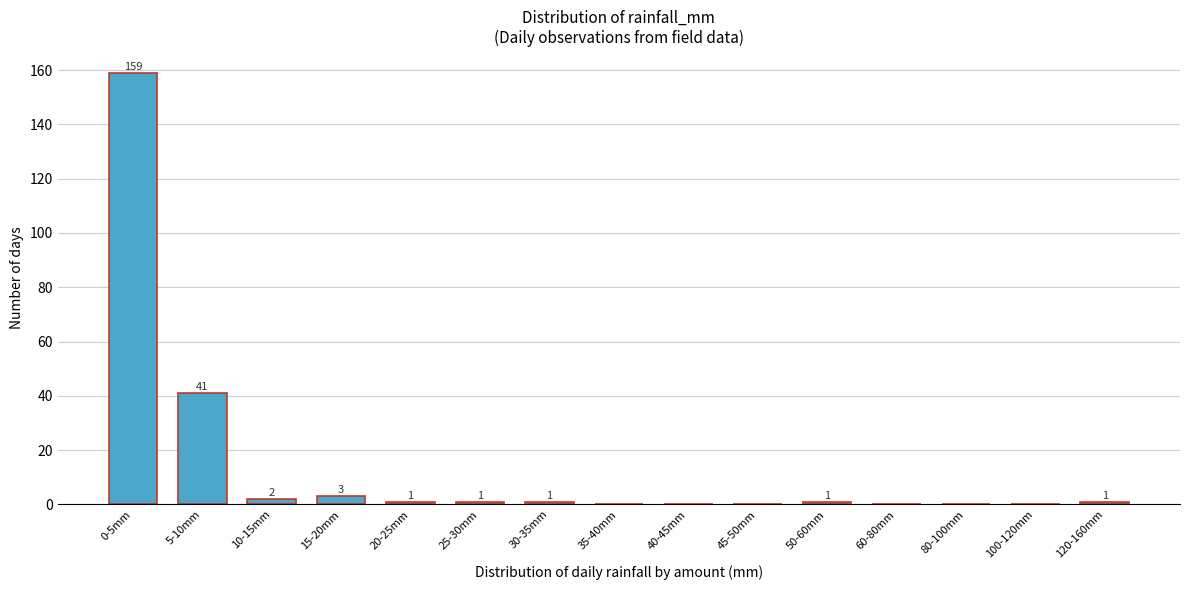

Reading left to right, extract all data points from this chart.

0-5mm=159	5-10mm=41	10-15mm=2	15-20mm=3	20-25mm=1	25-30mm=1	30-35mm=1	35-40mm=0	40-45mm=0	45-50mm=0	50-60mm=1	60-80mm=0	80-100mm=0	100-120mm=0	120-160mm=1